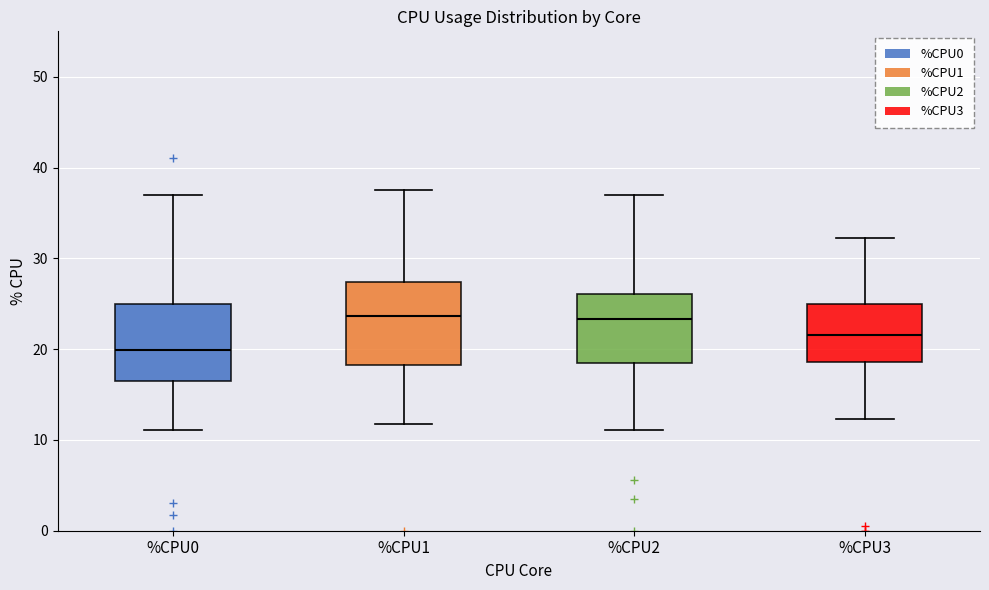

Where does the upper whisker of the box for %CPU0 end on the y-axis? The values are not printed on the chart, so give them approximately, as read against the axis.

37